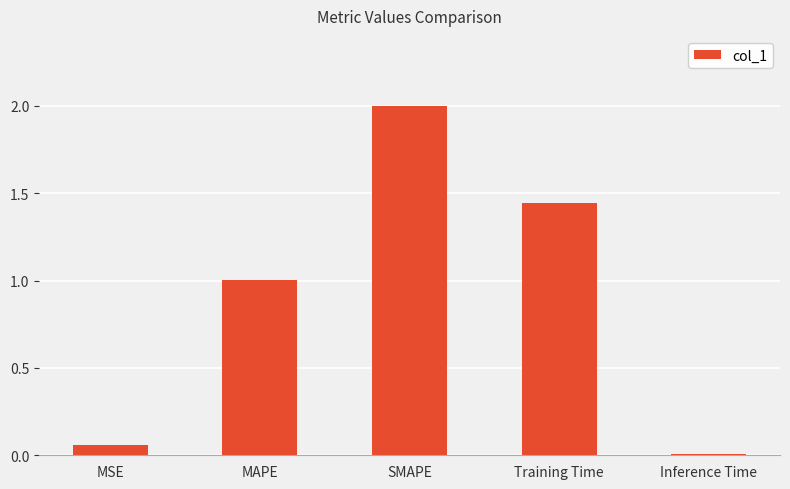

What value does the data have at SMAPE?

2.0